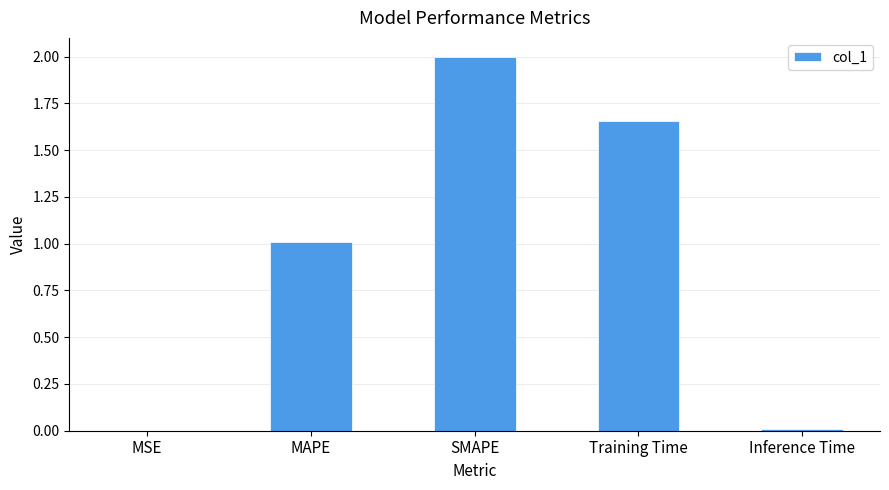

What is the average value?

0.9